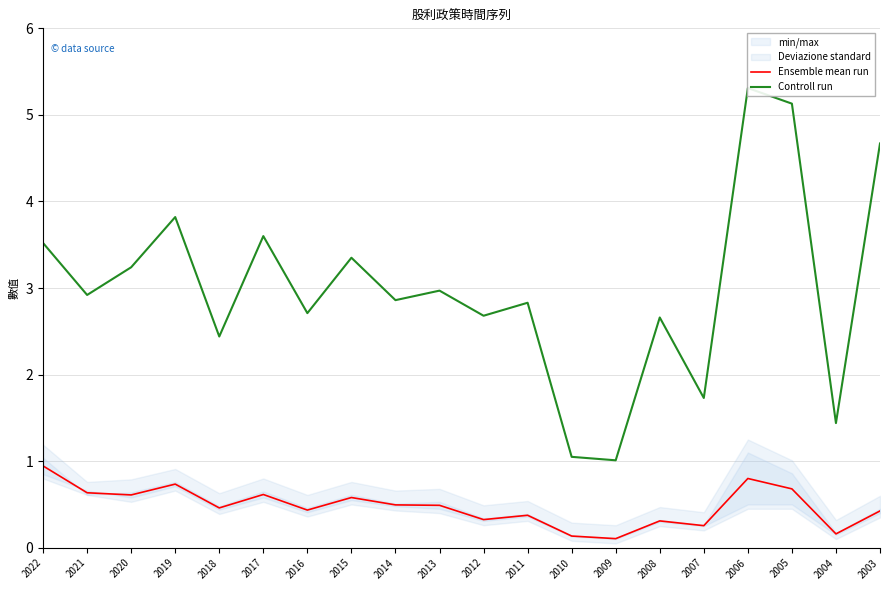

Which series has the largest total across all categories?

Controll run